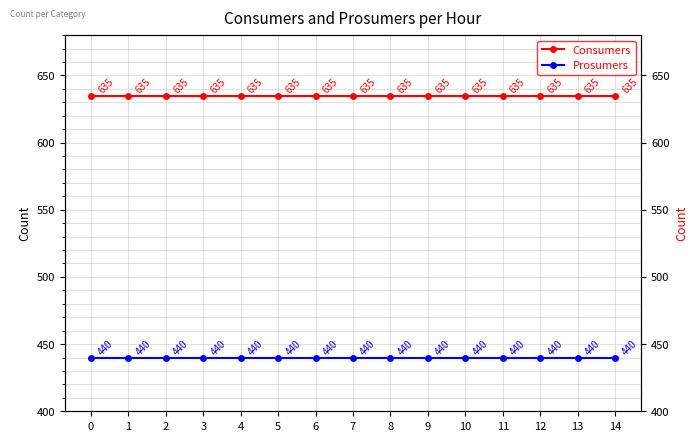

Which series has the widest spread of values?

Consumers